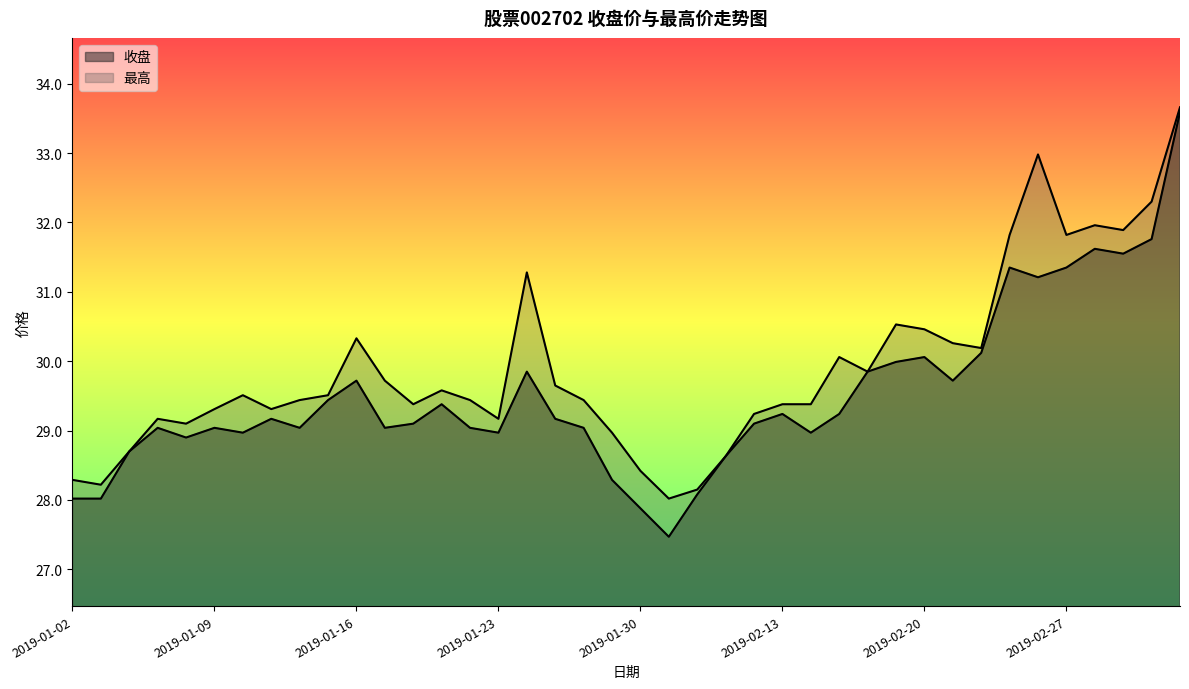

Does the chart display data point markers on the line(s)?

No